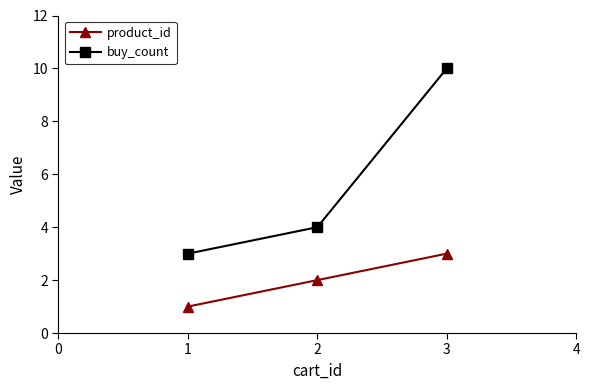

Rank the series by their maximum value, from lowest to highest.

product_id, buy_count